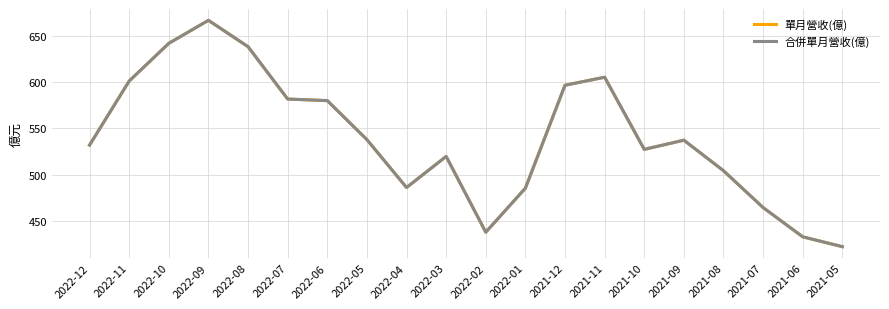

At which label does 合併單月營收(億) first exceed 537?

2022-11